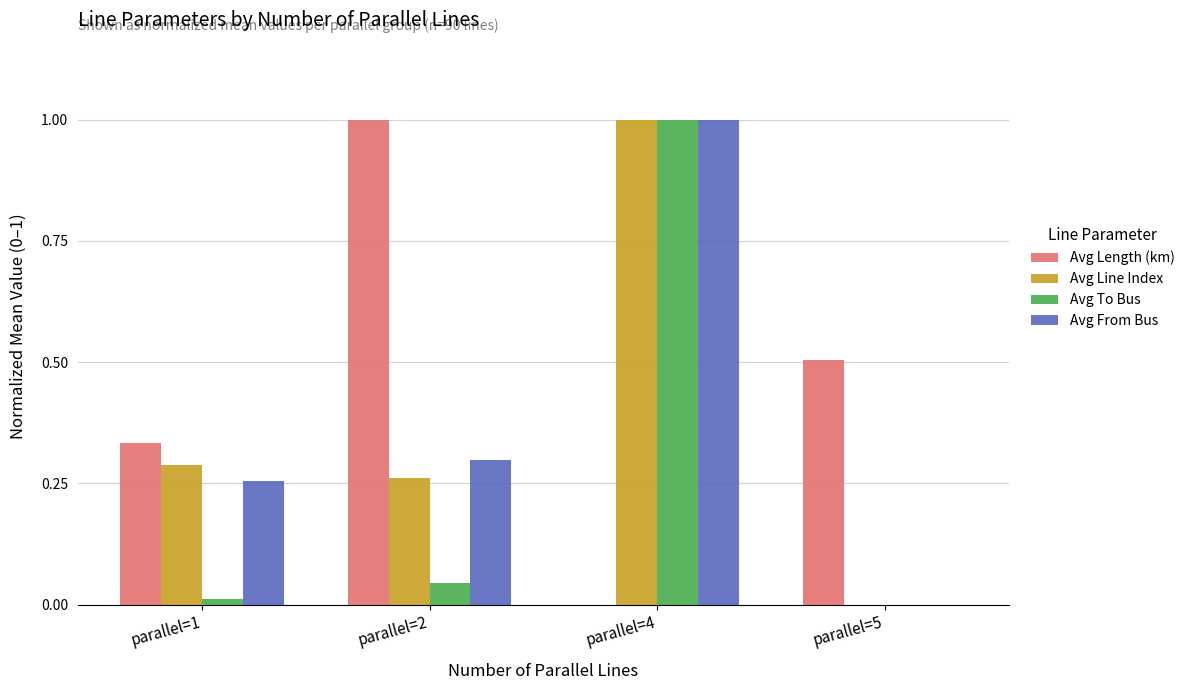

Which series has the largest total across all categories?

Avg Length (km)